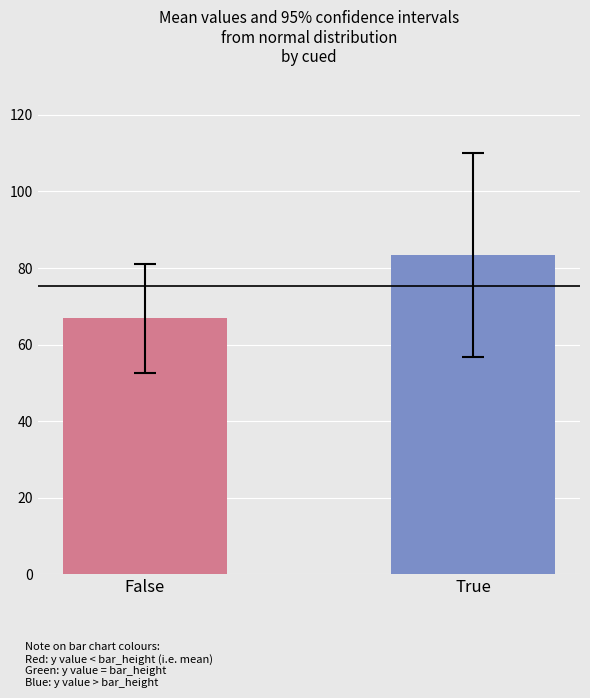

Which category has the lowest value across all series?

False